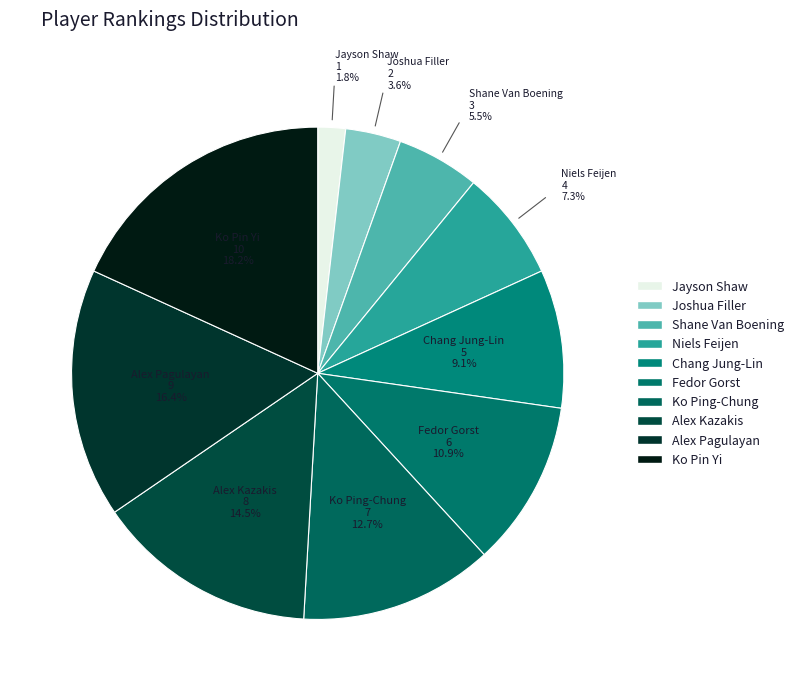

Between Alex Kazakis and Ko Ping-Chung, which is larger?

Alex Kazakis